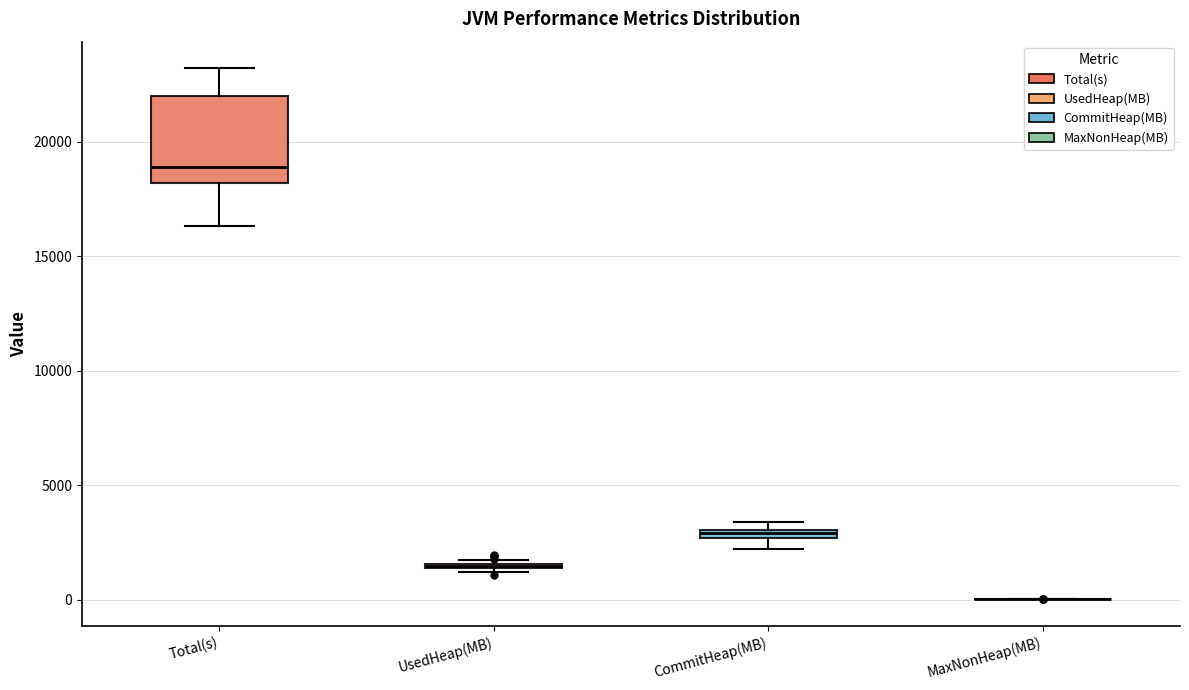

Which box is the tallest, from its lower edge to its upper edge?

Total(s)